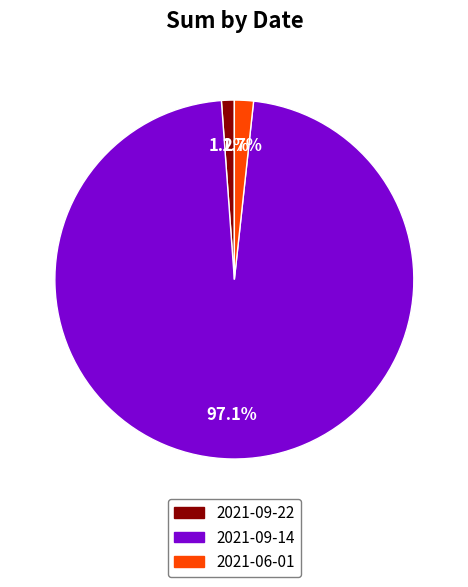

Rank the categories by value from lowest to highest.

2021-09-22, 2021-06-01, 2021-09-14